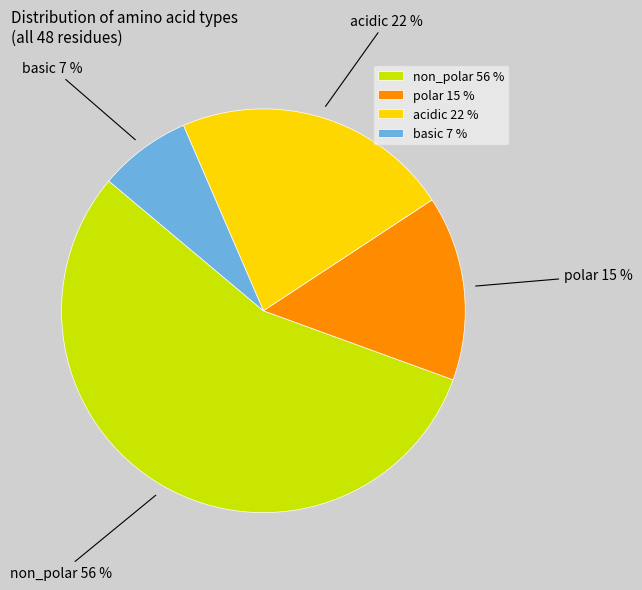

Is it true that non_polar is 43% of the pie?

False